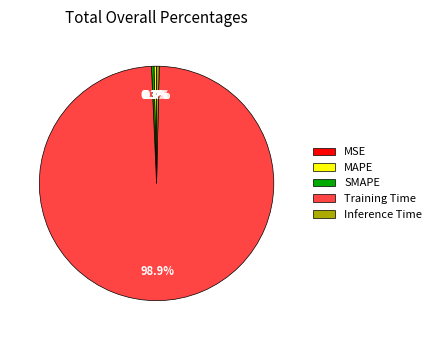

Which has a higher value, Training Time or SMAPE?

Training Time